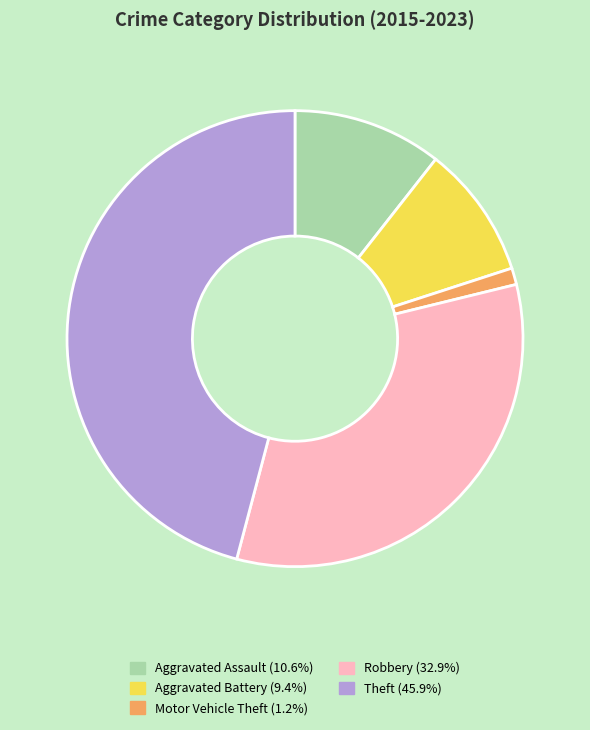

Is there any slice that represents more than half of the pie?

No